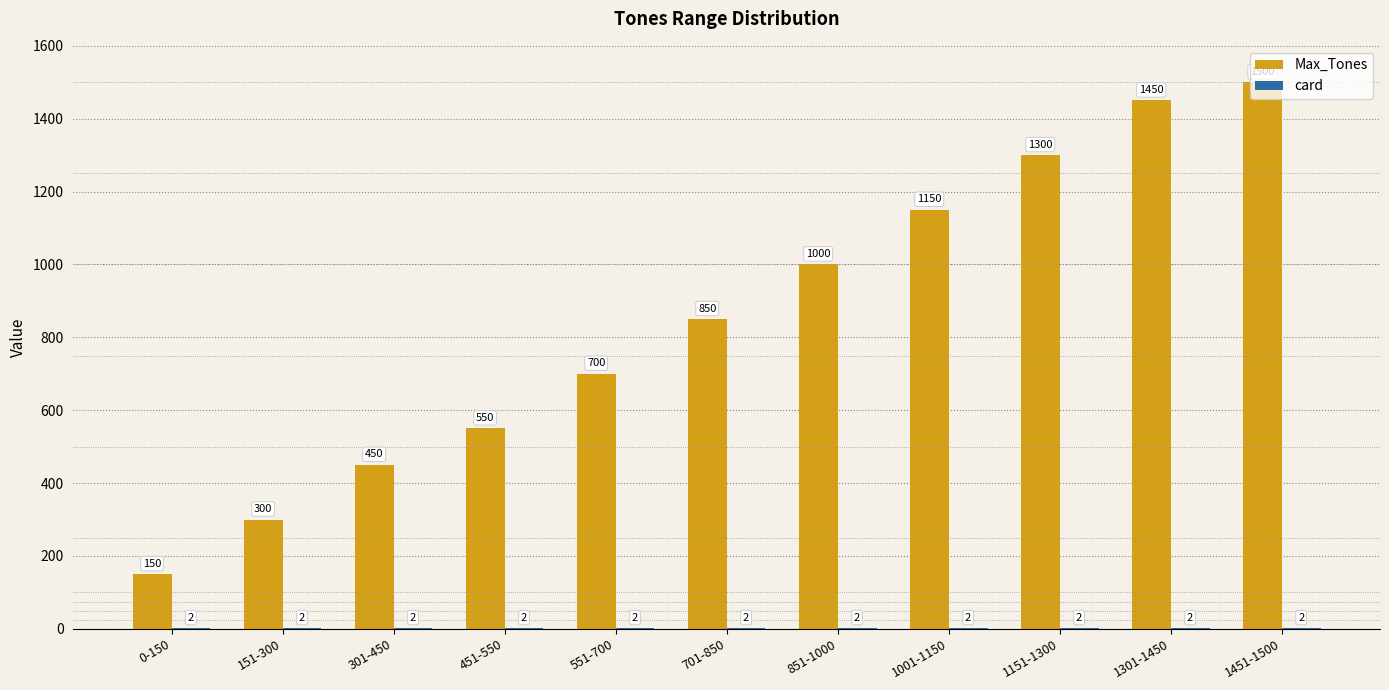

Is it true that Max_Tones equals 1051 at 551-700?

False